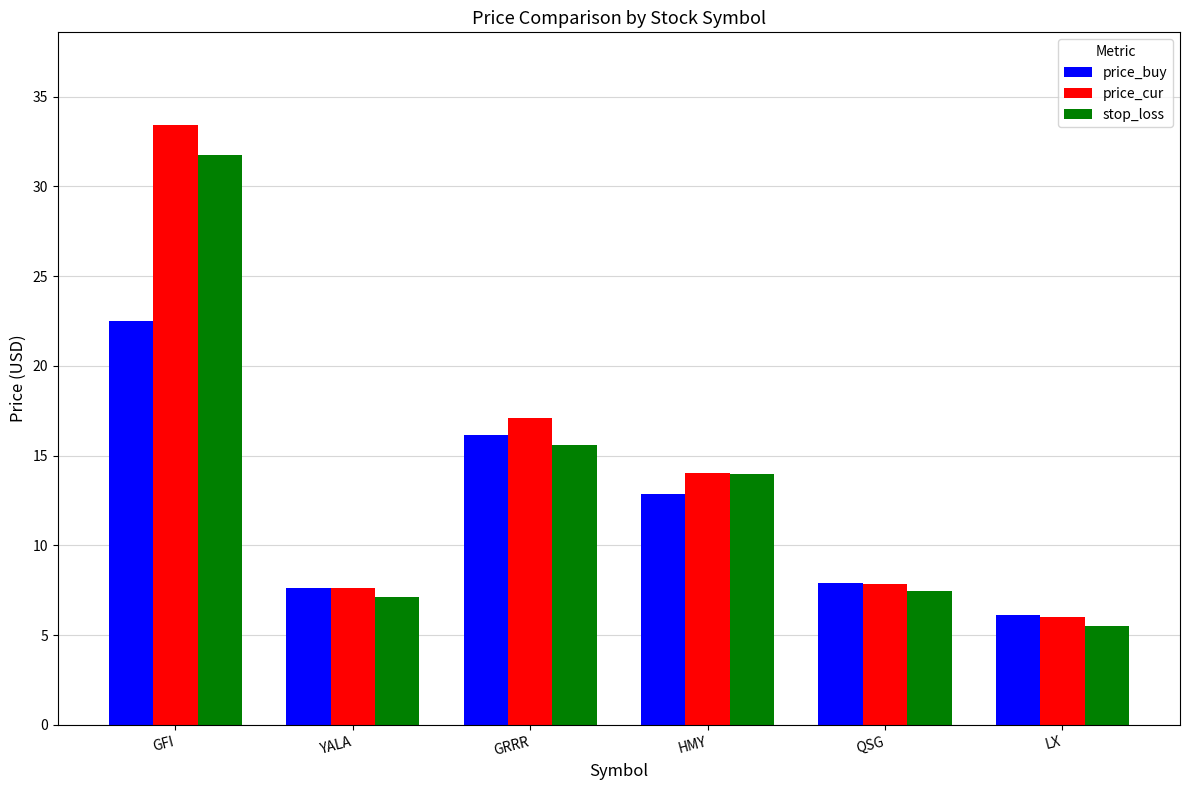

Reading right to left, transcribe all the data shown in this chart.

price_buy: 6.1	7.9	12.8	16.2	7.6	22.5
price_cur: 6.0	7.9	14.0	17.1	7.6	33.4
stop_loss: 5.5	7.5	14.0	15.6	7.1	31.7